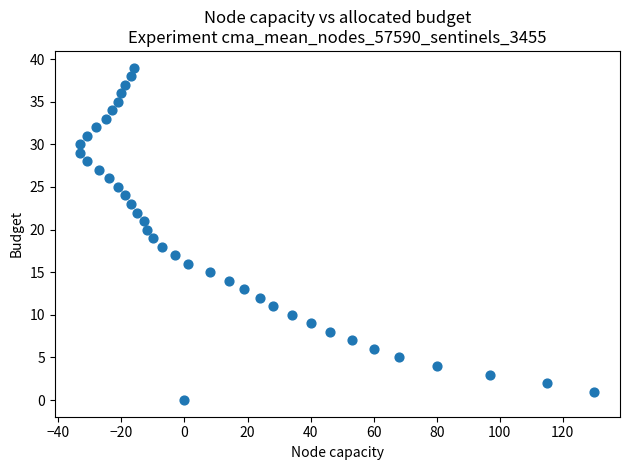

What is the range of Y values (max minus min)?

39